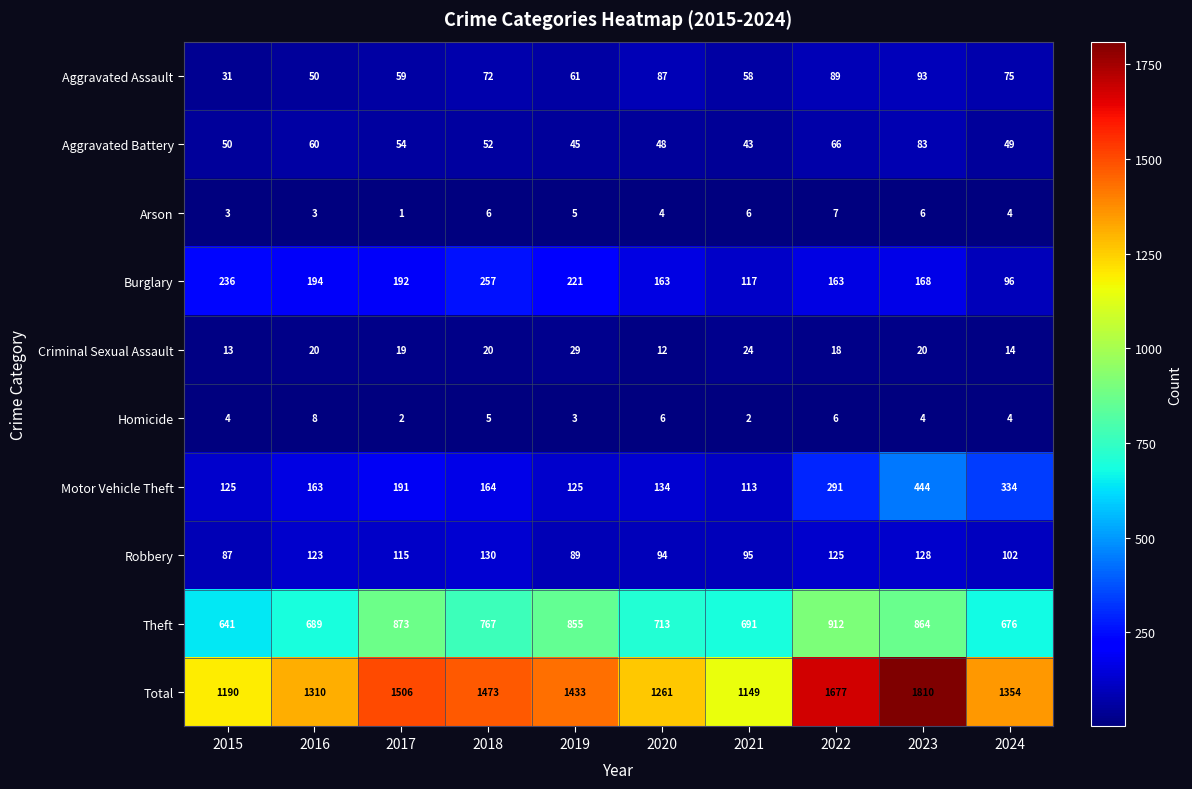

At how many categories does at least one series exceed 133?

10